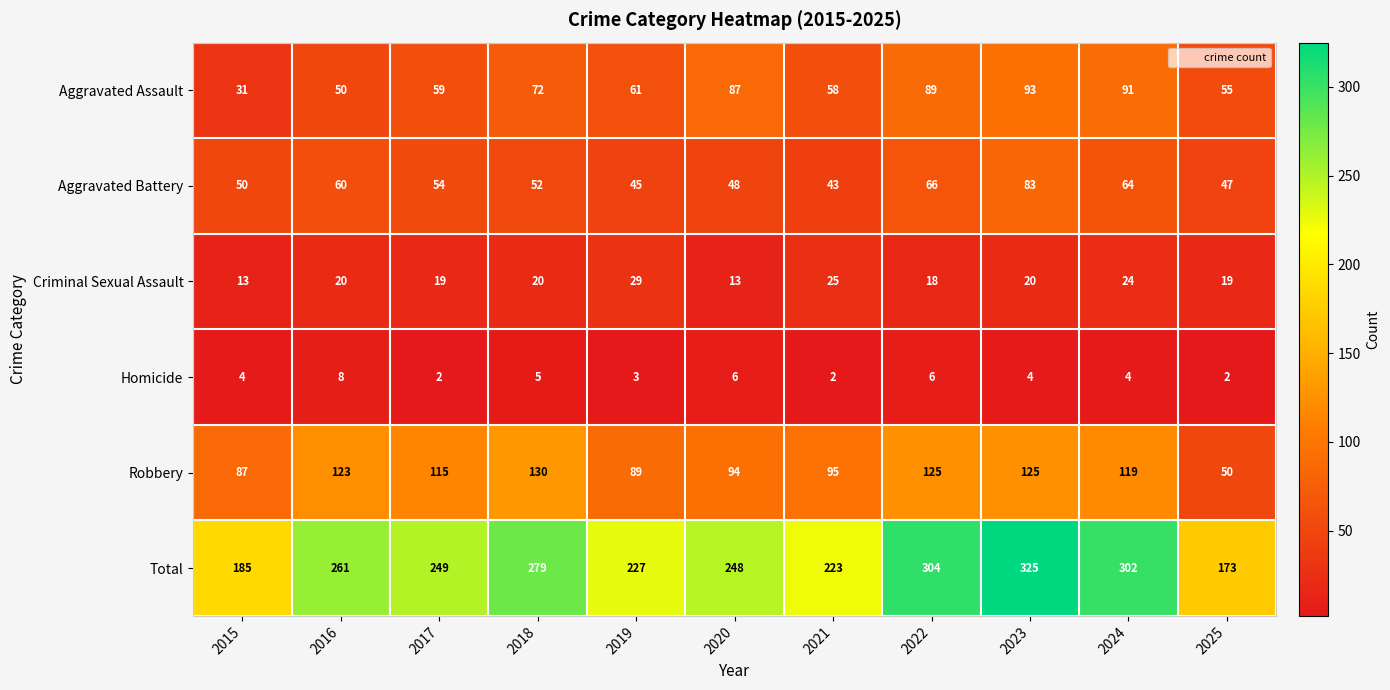

Where does the Aggravated Battery series first go above 52?

2016